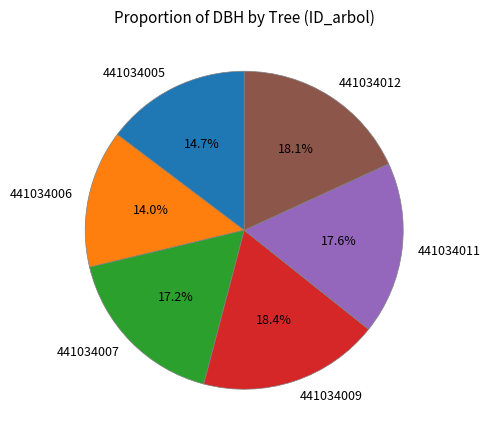

Which category has the smallest portion of the pie?

441034006